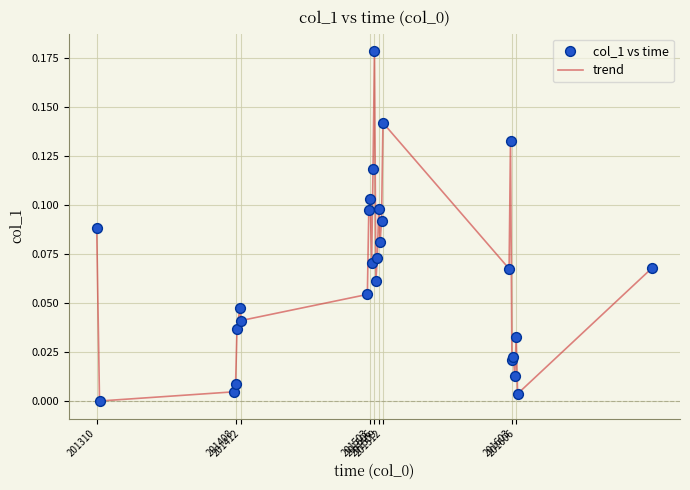

How many lines are shown in the chart?

1